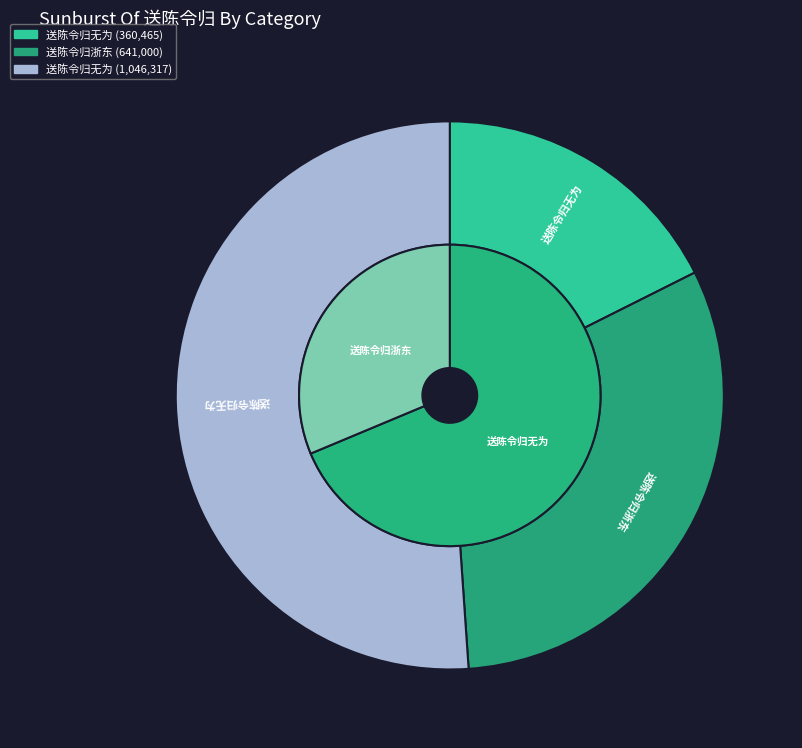

How many slices are in this pie chart?

3